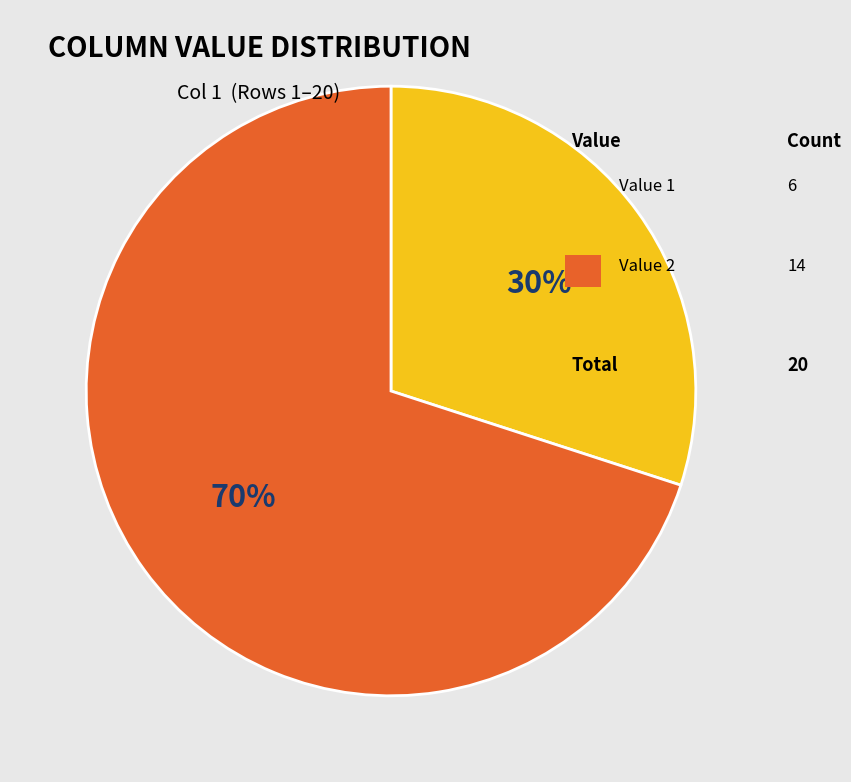

Is there any slice that represents more than half of the pie?

Yes